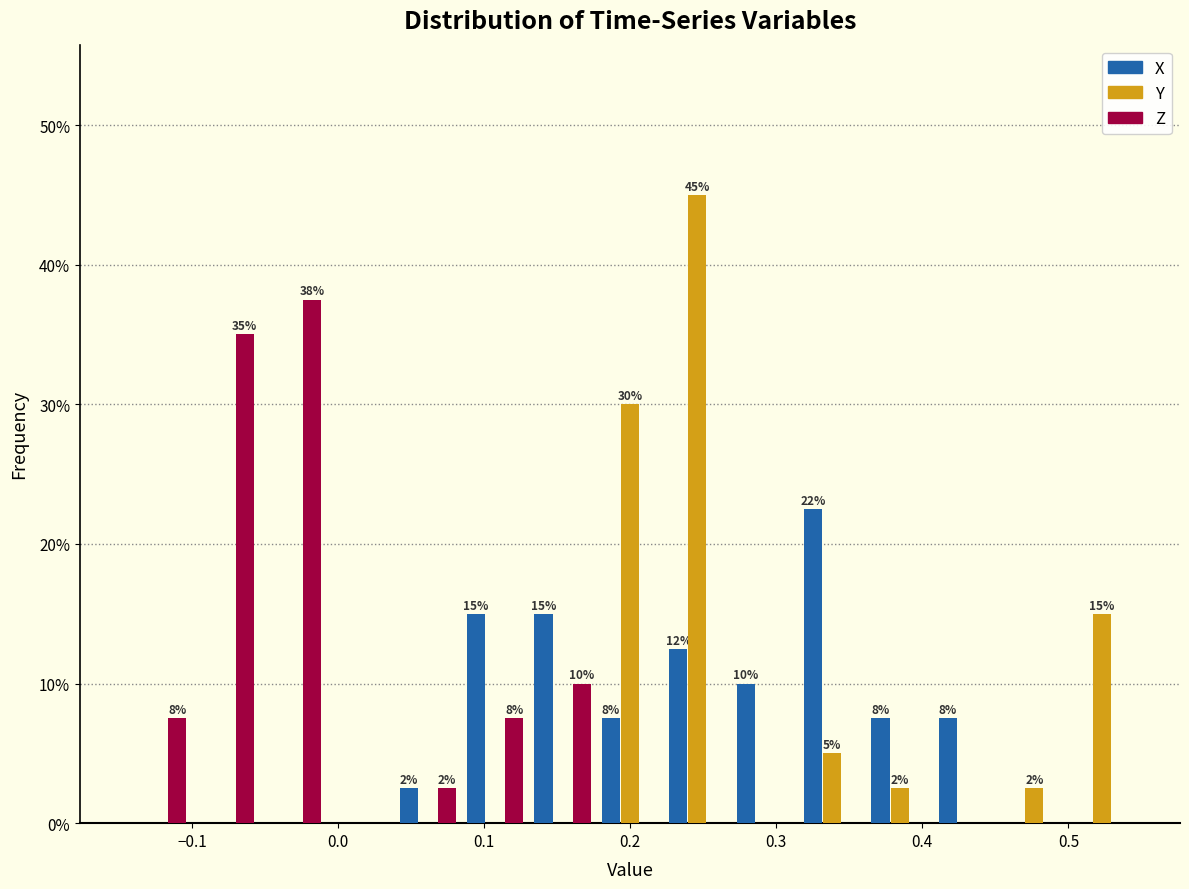

In the X series, which range on the x-axis has the tallest bar?

0.32 to 0.36